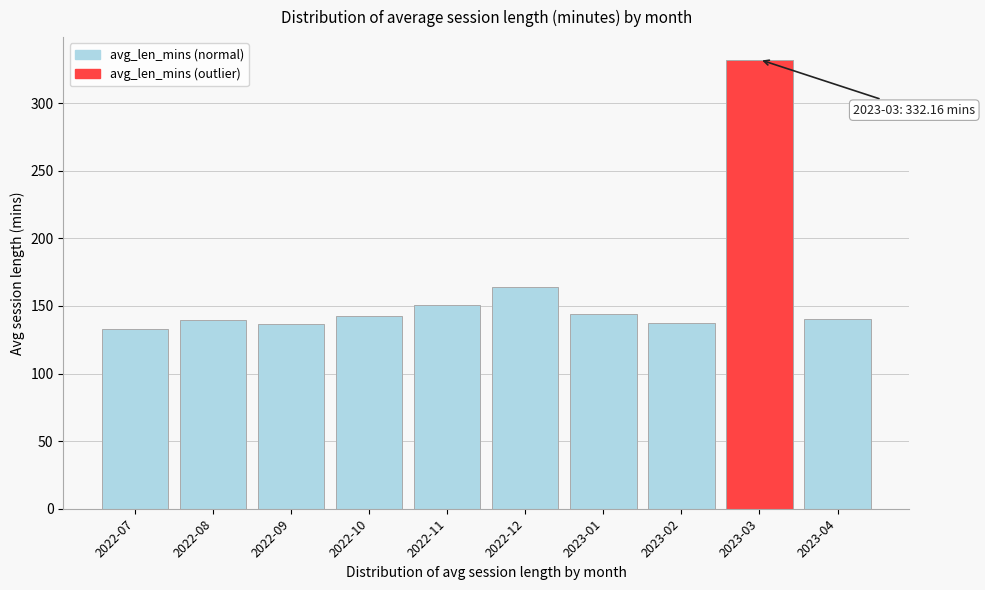

What is the smallest value displayed?

133.1